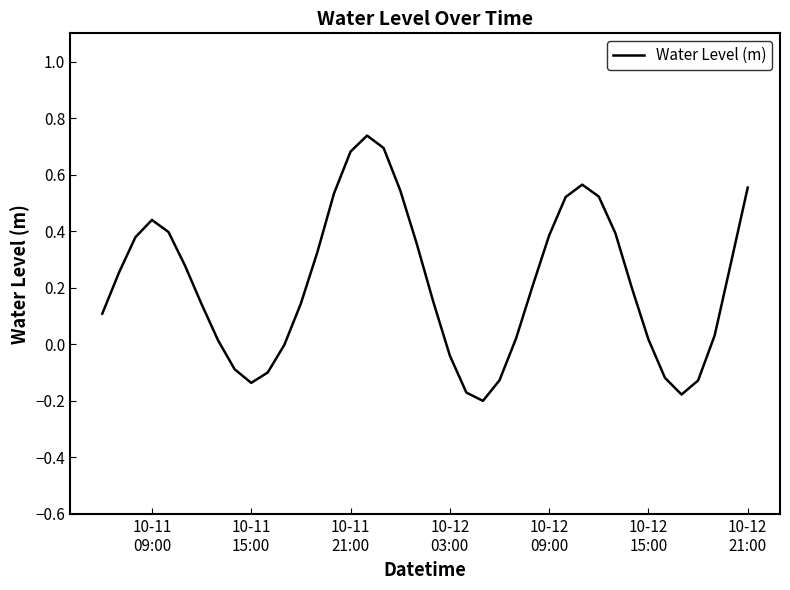

How many lines are shown in the chart?

1